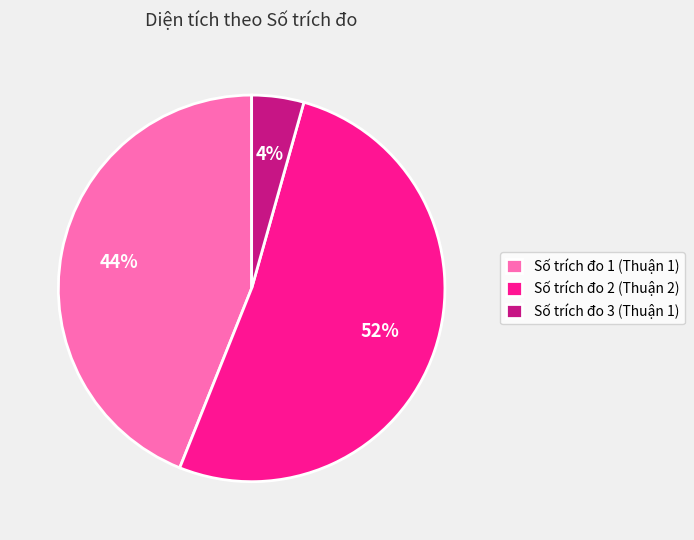

Between Số trích đo 3 (Thuận 1) and Số trích đo 2 (Thuận 2), which is larger?

Số trích đo 2 (Thuận 2)